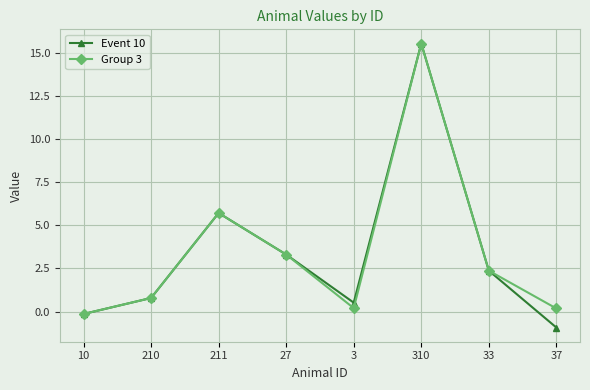

The Group 3 series shows 0.8 at 210. True or false?

True